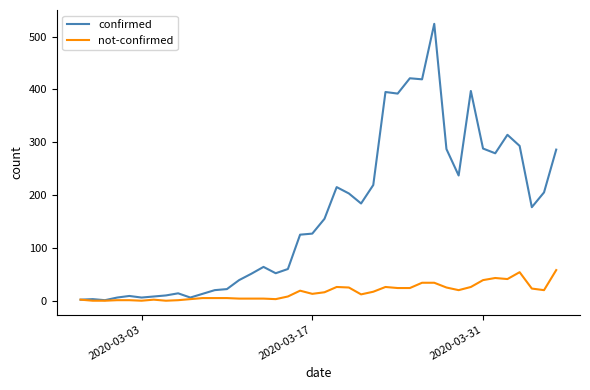

List the series in order of their peak value, lowest first.

not-confirmed, confirmed